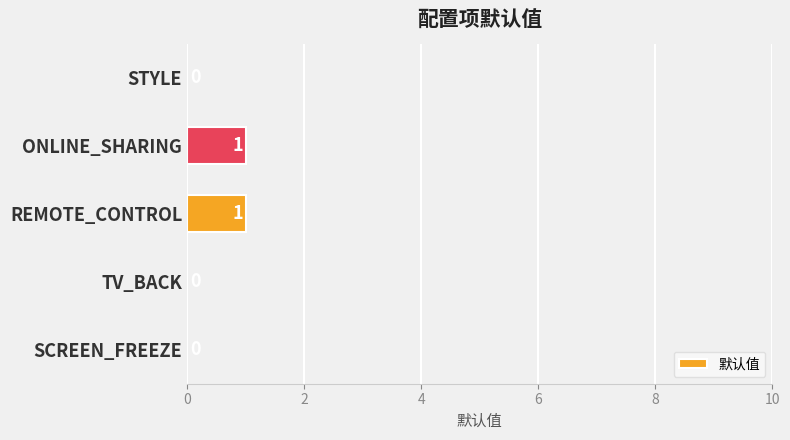

Which has a higher value, ONLINE_SHARING or TV_BACK?

ONLINE_SHARING